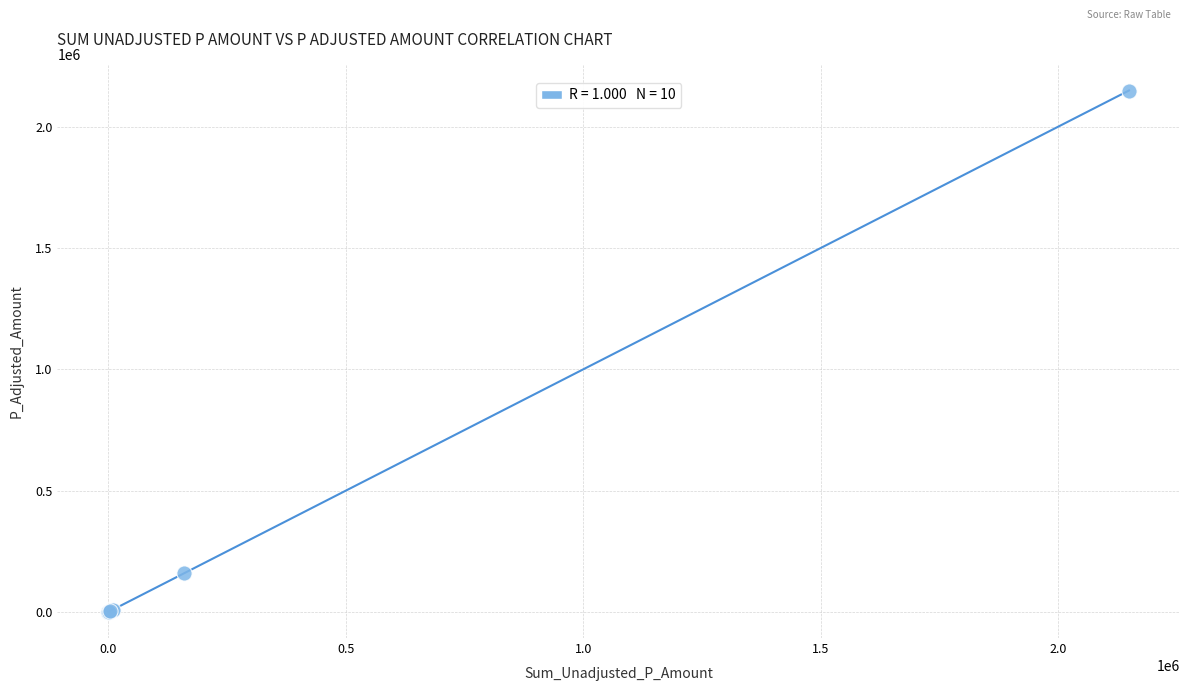

What Y value in the scatter plot is closest to 1074736?

160000